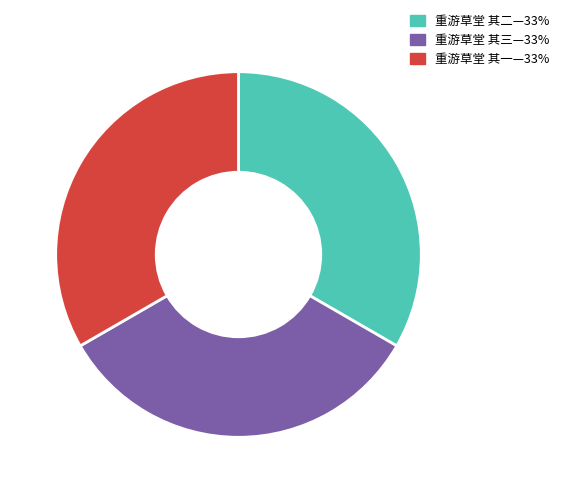

Does any single category account for the majority?

No